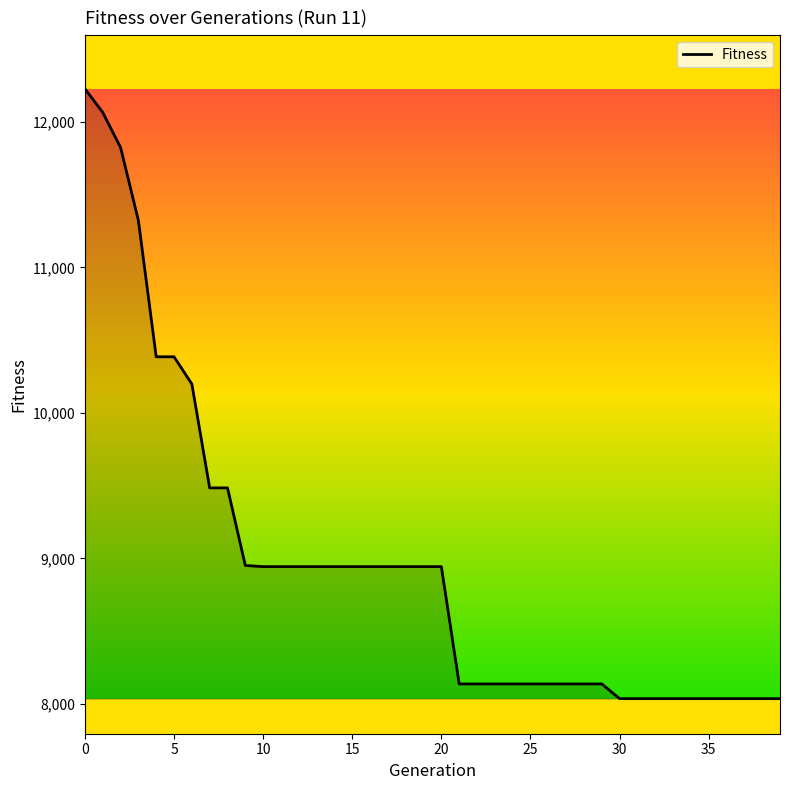

What is the smallest value displayed?

8037